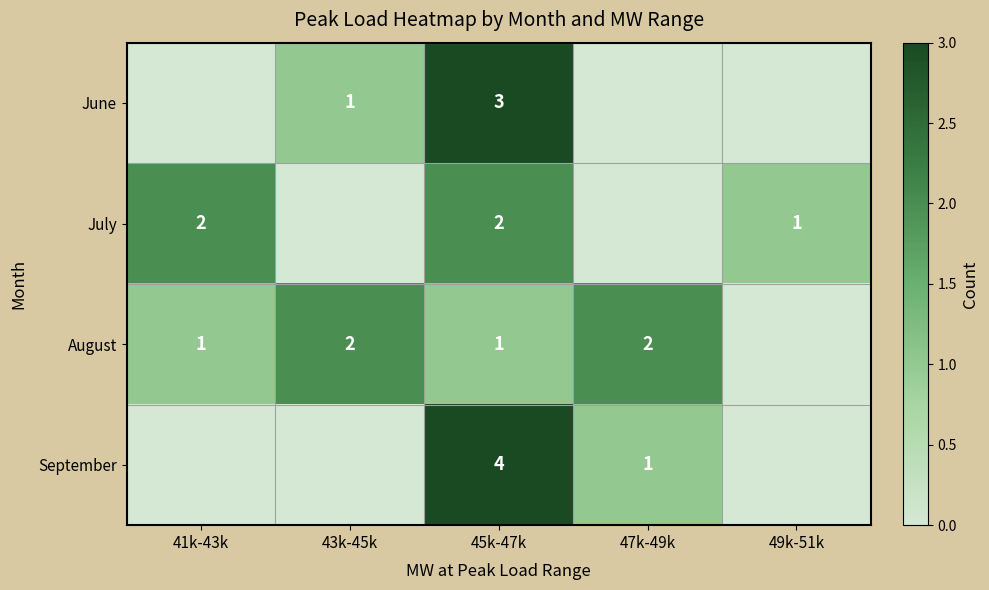

How many categories are shown in the chart?

5